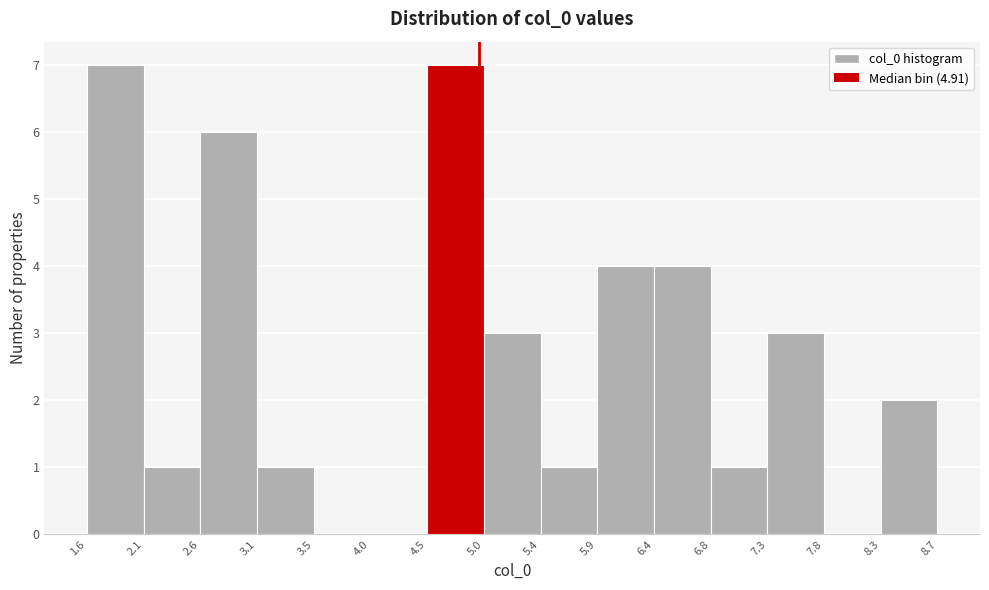

How tall is the bar that spans 8.3 to 8.7 on the x-axis? The values are not printed on the chart, so give them approximately, as read against the axis.

2